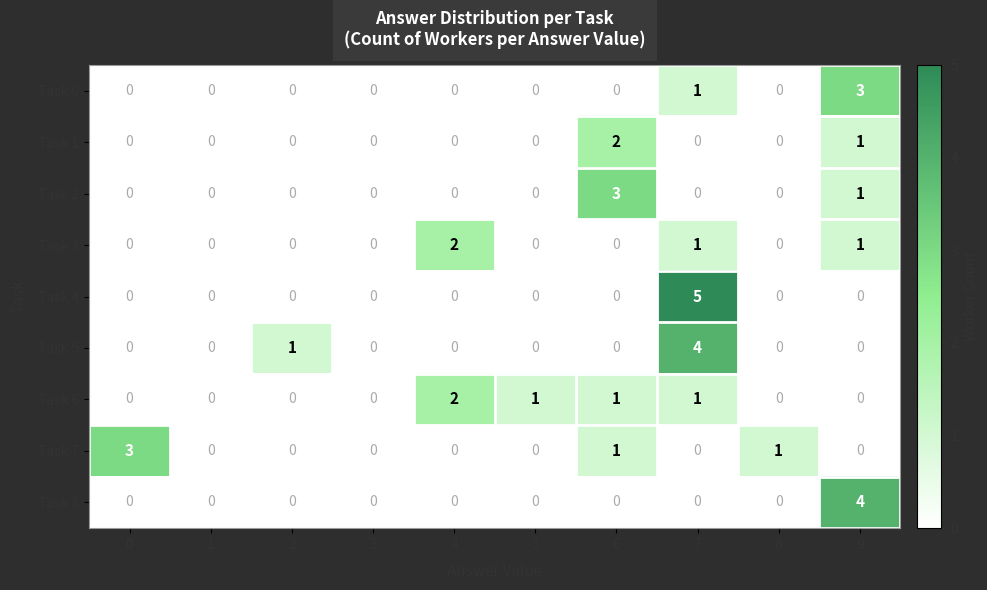

At which category does the chart reach its peak across all series?

7